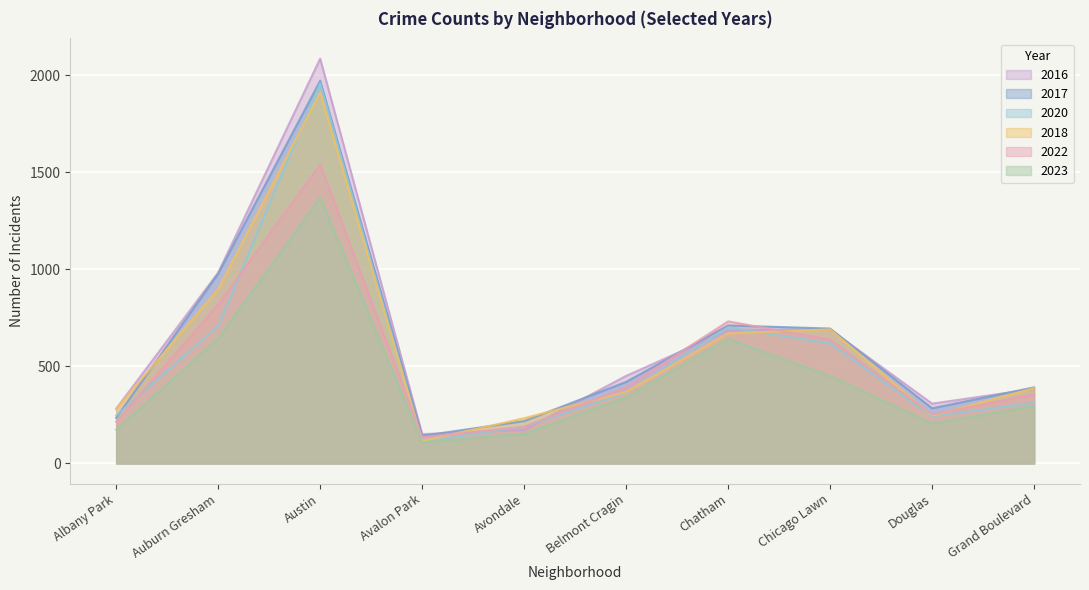

True or false: 2016 and 2023 cross at least once.

False